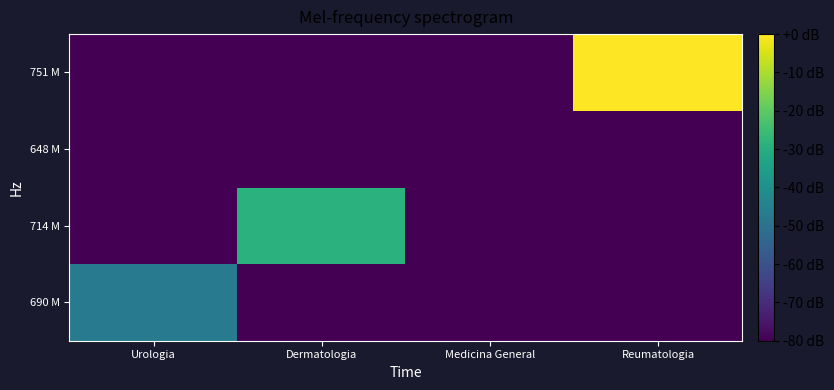

How many series are shown in this chart?

4